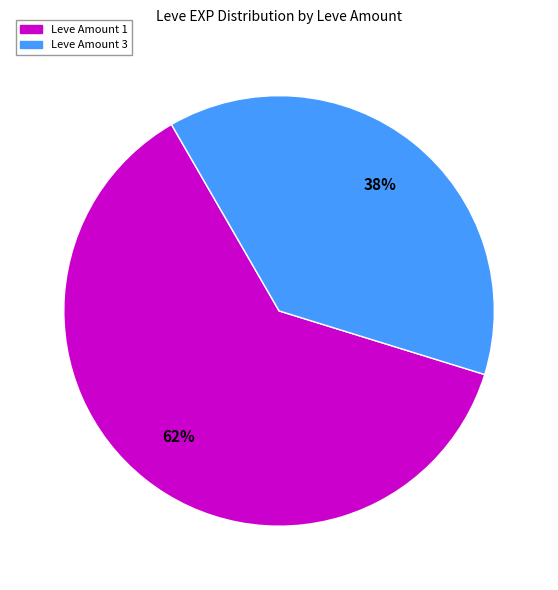

Is there a majority slice in this chart?

Yes